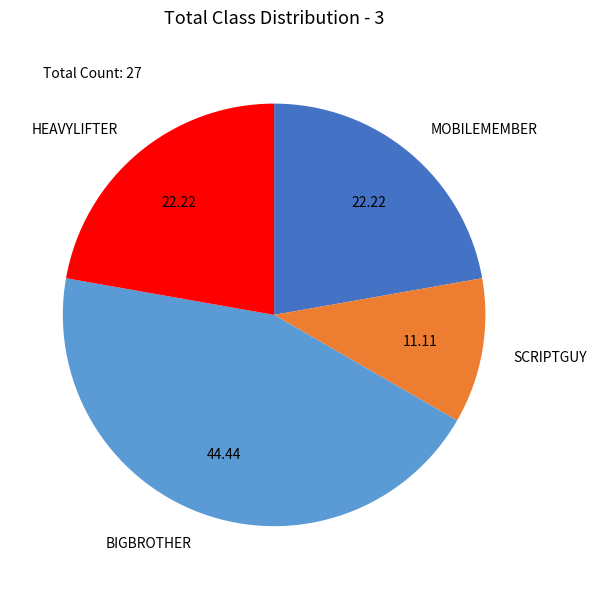

How many segments does this pie chart have?

4